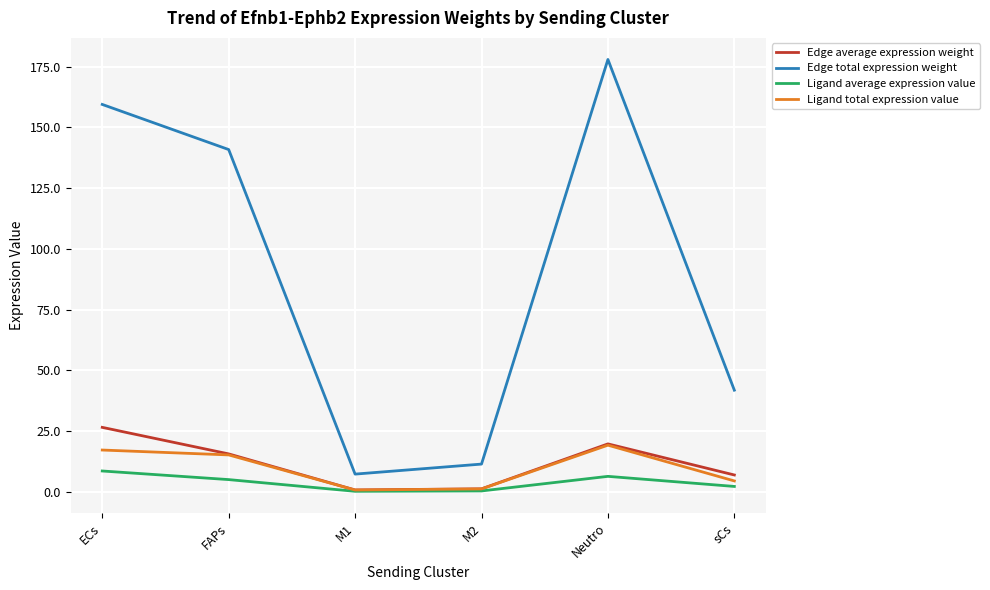

What is the difference between the maximum and minimum values in the Edge average expression weight series?

25.8